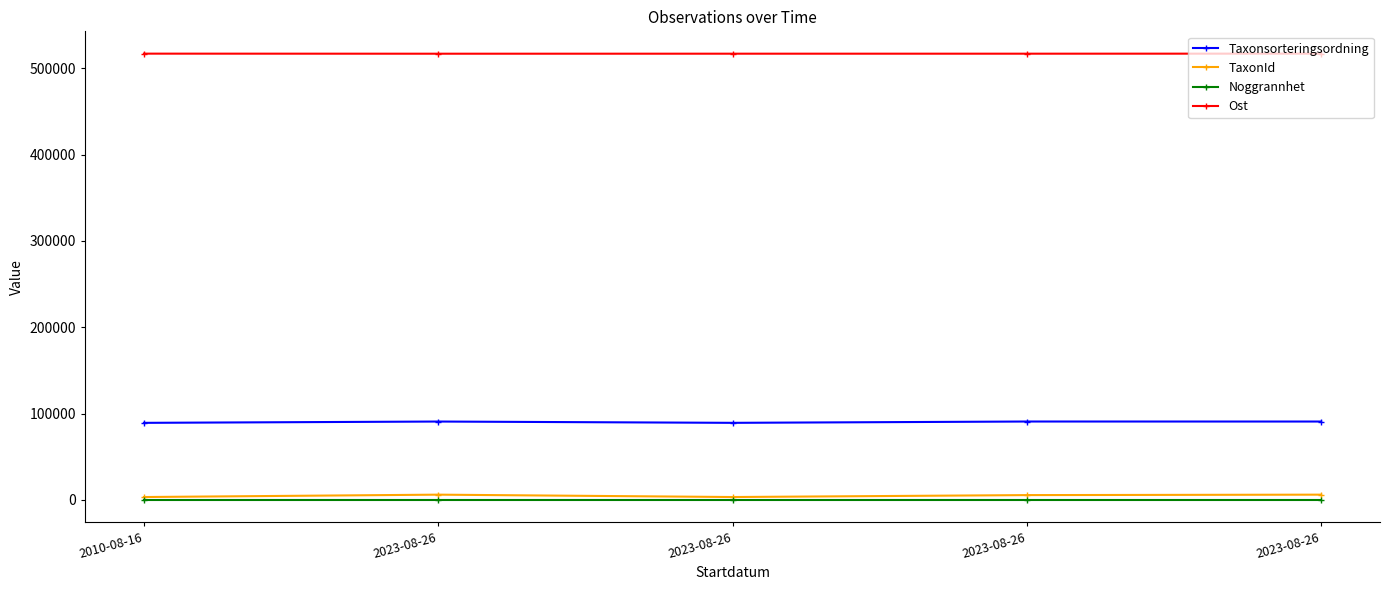

What is the approximate value of Noggrannhet at 2010-08-16?

10.0